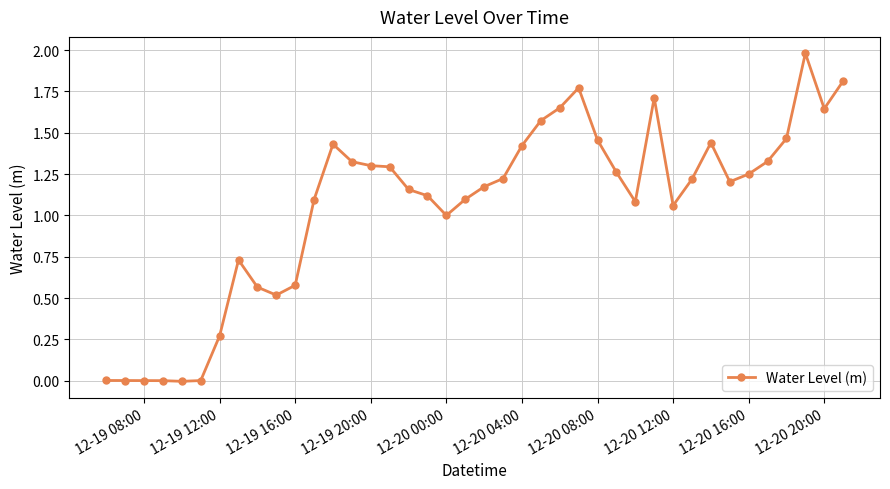

What is the difference between the maximum and minimum values?

2.0